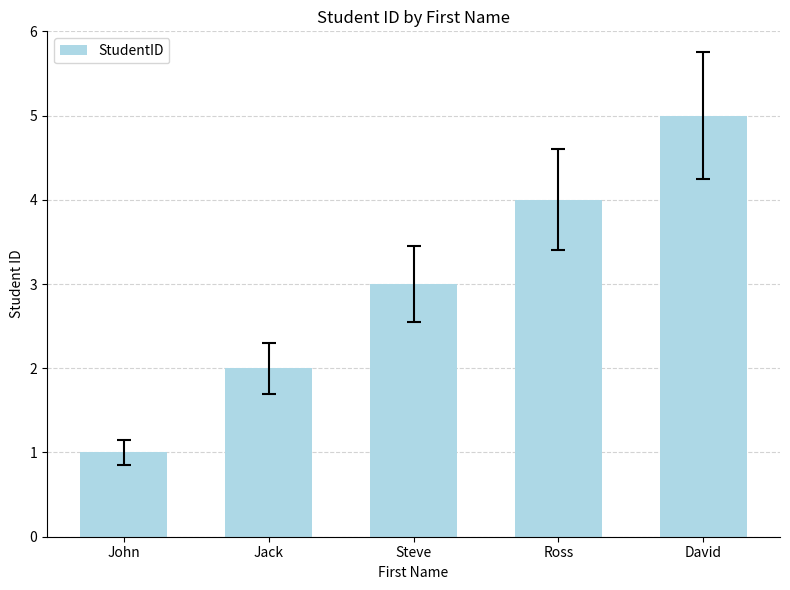

The value at Jack is 2. True or false?

True